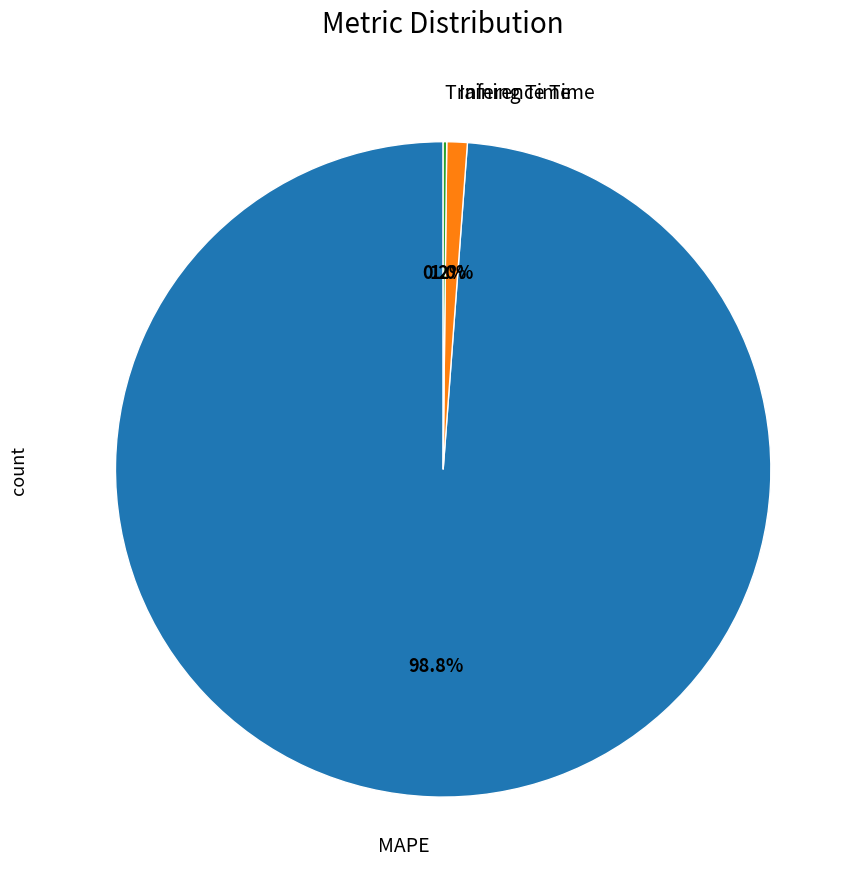

Does any single category account for the majority?

Yes